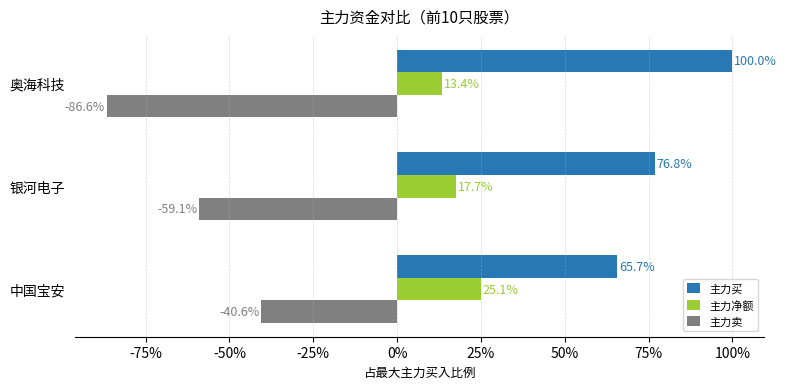

Rank the categories by 主力买 value from lowest to highest.

中国宝安, 银河电子, 奥海科技